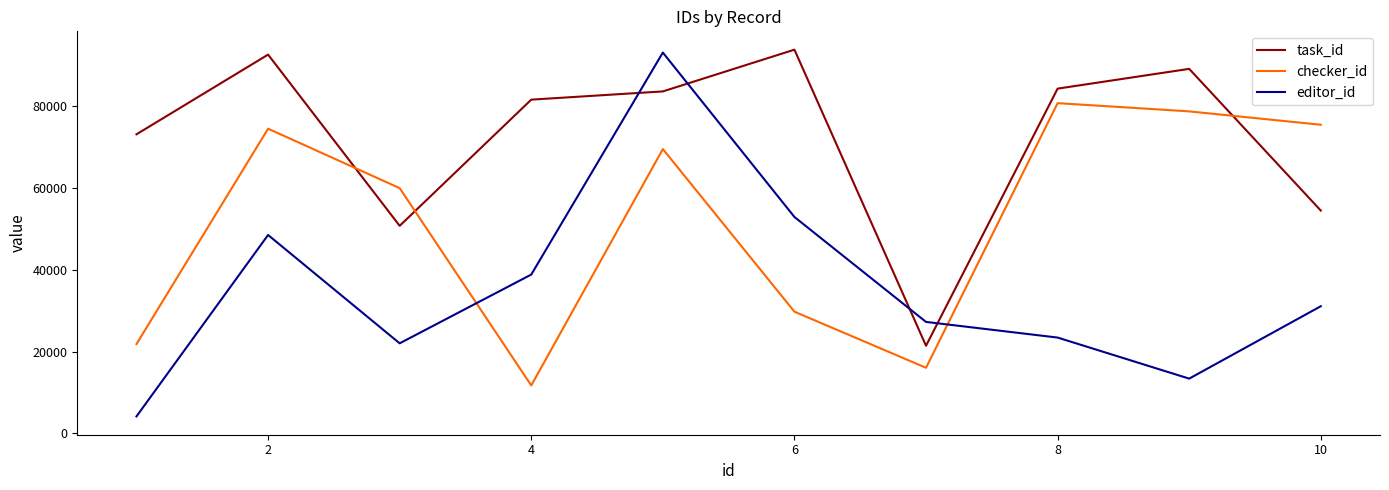

True or false: checker_id and editor_id intersect in this chart.

True